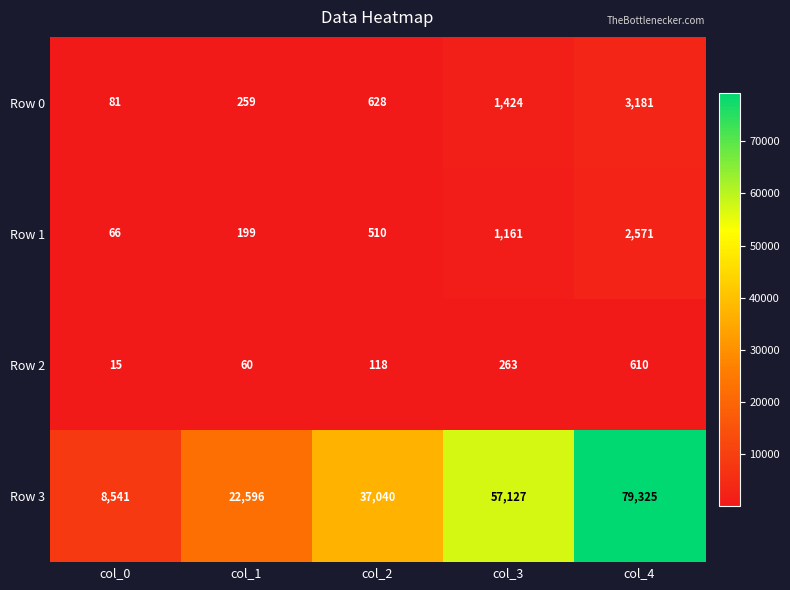

Reading left to right, what are all the values shown in this chart?

Row 0: col_0=81	col_1=259	col_2=628	col_3=1424	col_4=3181
Row 1: col_0=66	col_1=199	col_2=510	col_3=1161	col_4=2571
Row 2: col_0=15	col_1=60	col_2=118	col_3=263	col_4=610
Row 3: col_0=8541	col_1=22596	col_2=37040	col_3=57127	col_4=79325